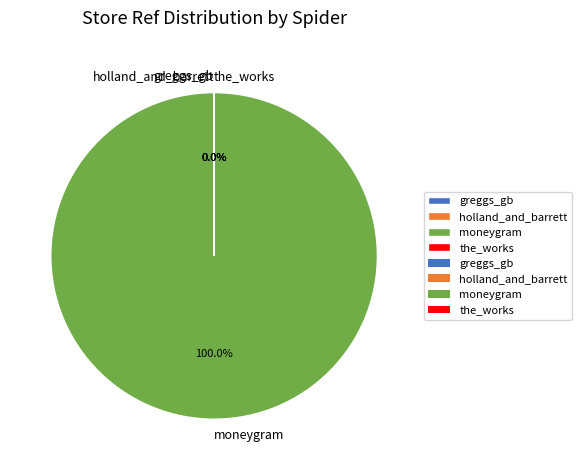

Which slice is the largest?

moneygram